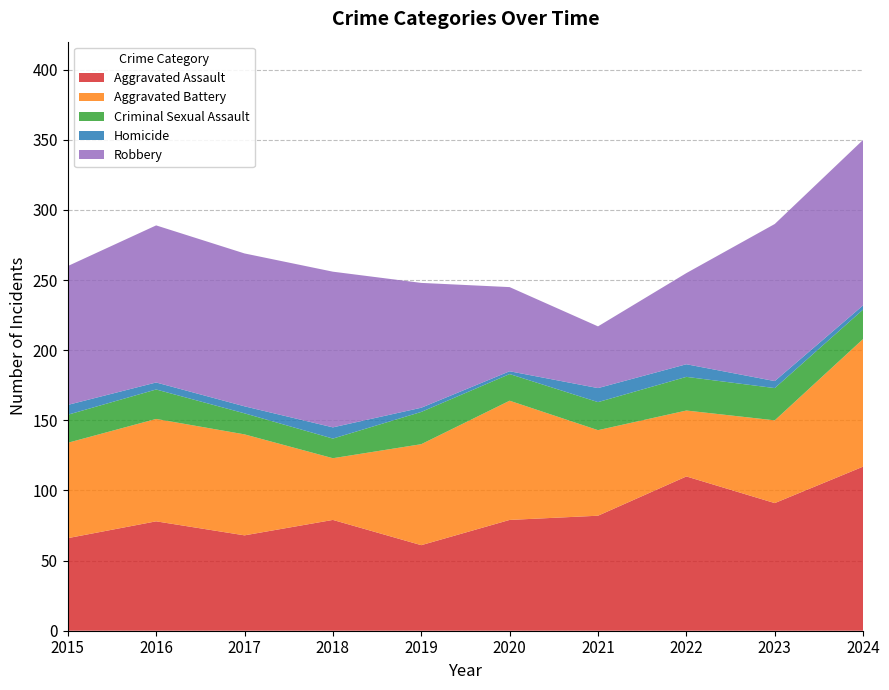

Reading left to right, list all the values displayed in this chart.

Aggravated Assault: 2015=66	2016=78	2017=68	2018=79	2019=61	2020=79	2021=82	2022=110	2023=91	2024=117
Aggravated Battery: 2015=68	2016=73	2017=72	2018=44	2019=72	2020=85	2021=61	2022=47	2023=59	2024=91
Criminal Sexual Assault: 2015=20	2016=21	2017=15	2018=14	2019=23	2020=19	2021=20	2022=24	2023=23	2024=21
Homicide: 2015=7	2016=5	2017=5	2018=8	2019=3	2020=2	2021=10	2022=9	2023=5	2024=3
Robbery: 2015=99	2016=112	2017=109	2018=111	2019=89	2020=60	2021=44	2022=65	2023=112	2024=118